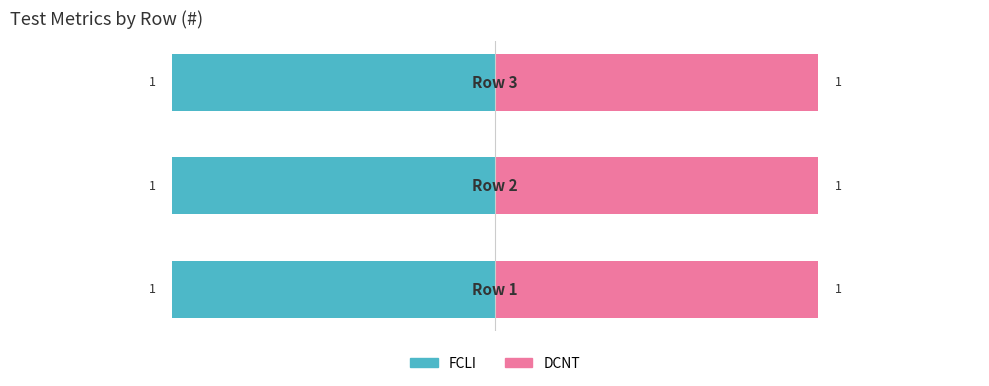

What is the total value across all series at 1?

2